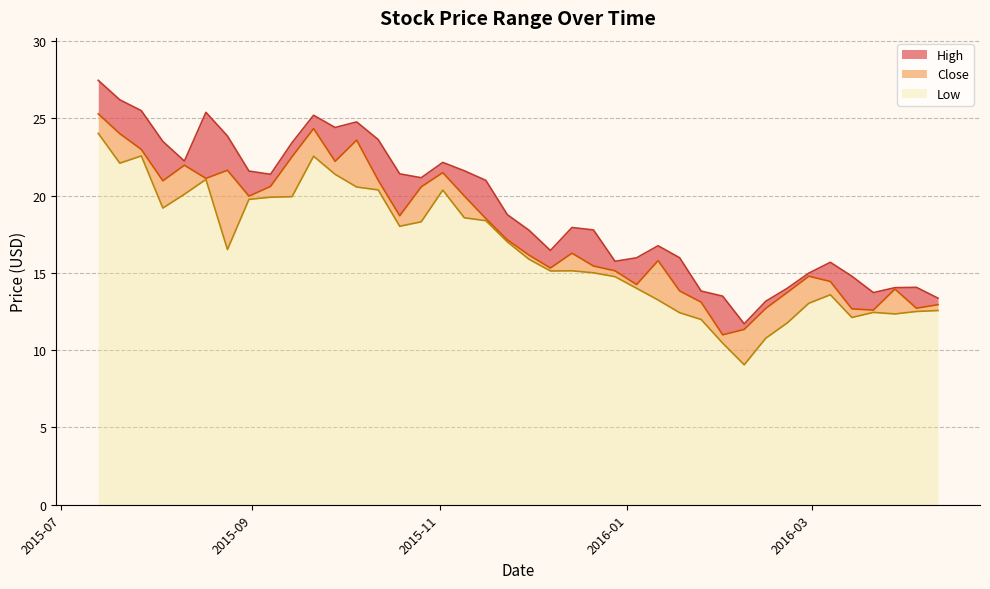

What is the difference between the maximum and second lowest values in the Low series?

13.6